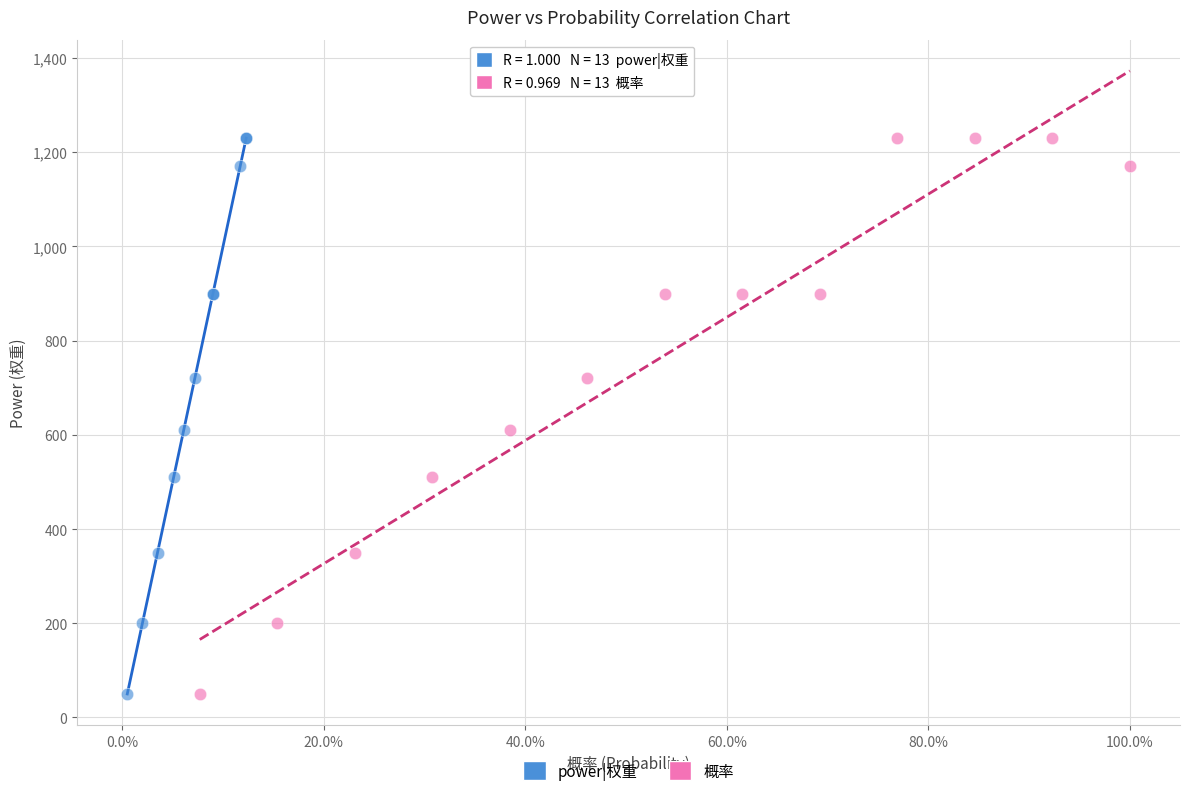

What are all the series names shown in the legend?

power|权重, 概率